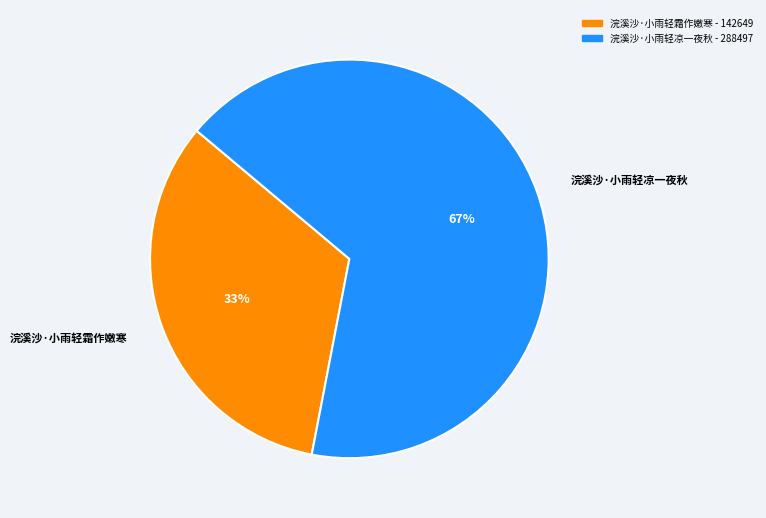

Does any single category account for the majority?

Yes